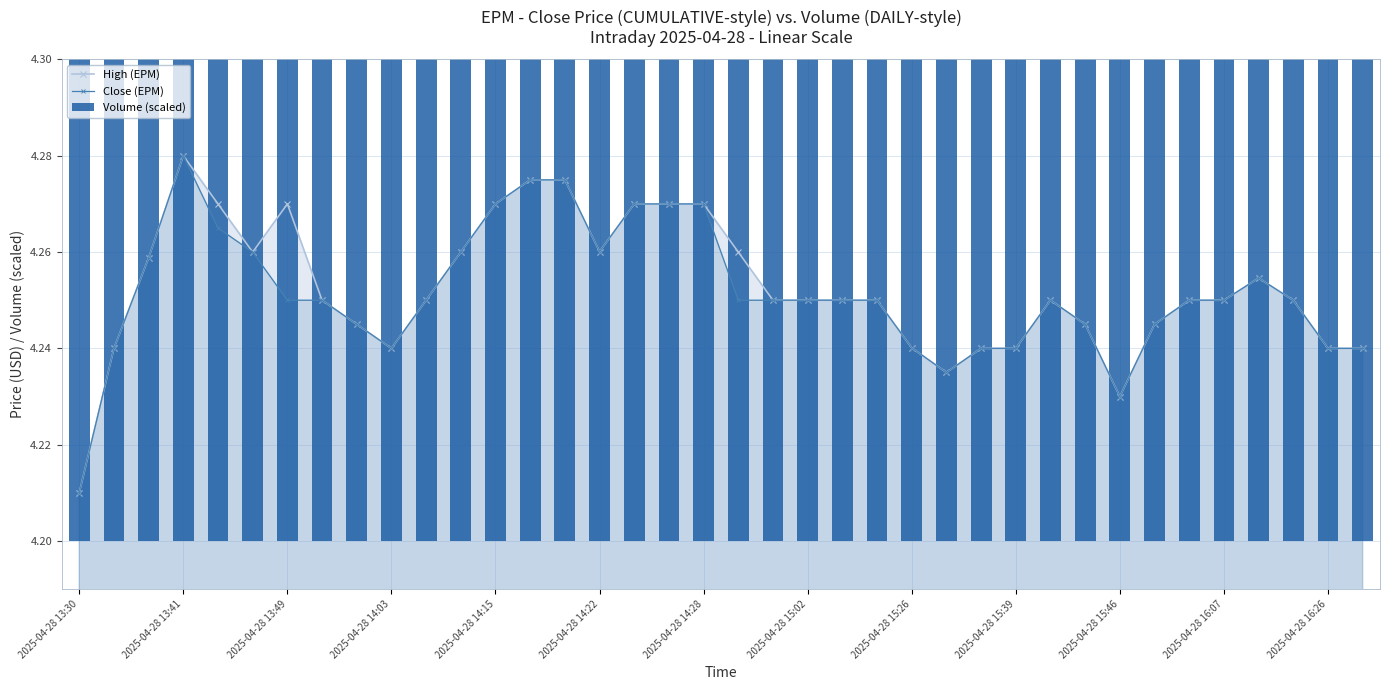

Which category has the highest value in the High (EPM) series?

2025-04-28 13:41